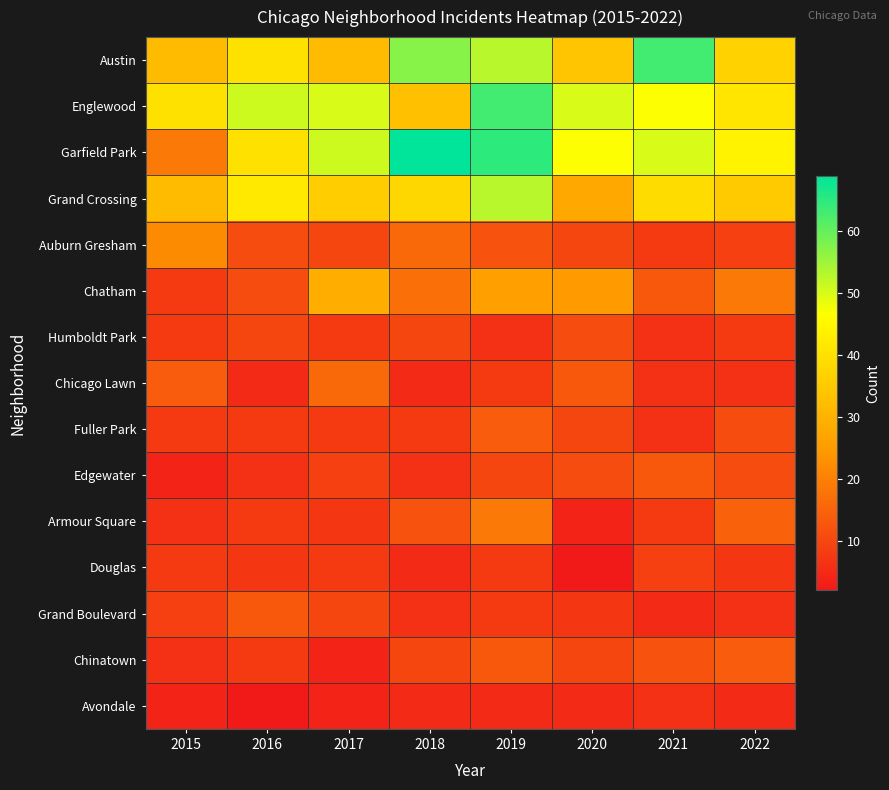

List the series in order of their peak value, highest first.

Garfield Park, Austin, Englewood, Grand Crossing, Chatham, Auburn Gresham, Armour Square, Chicago Lawn, Fuller Park, Chinatown, Edgewater, Grand Boulevard, Humboldt Park, Douglas, Avondale